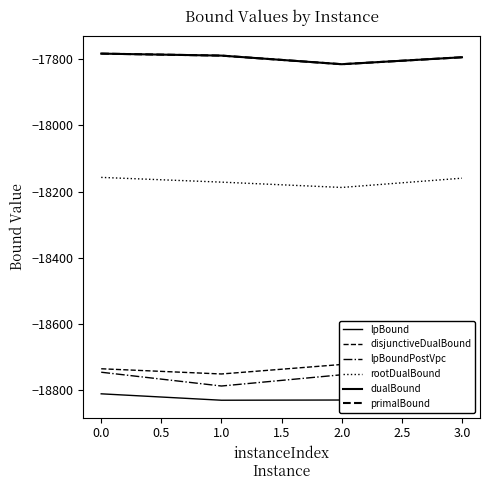

What is the value of the disjunctiveDualBound point at the 3rd from the left?

-18722.8